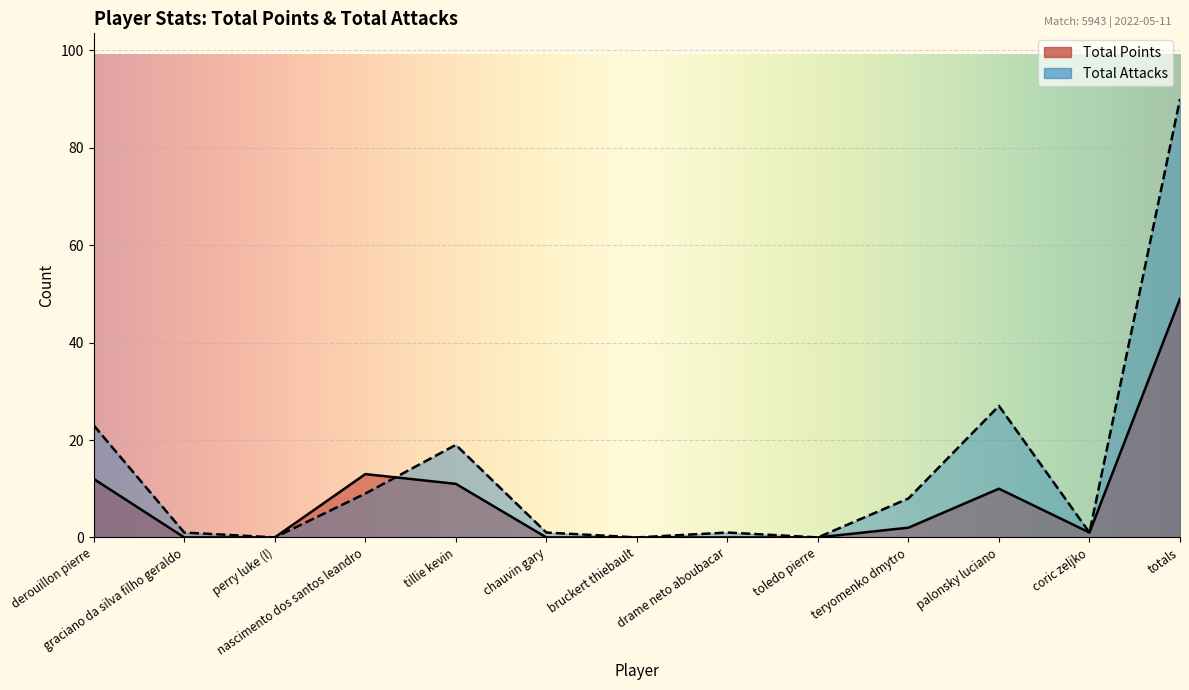

At how many categories does at least one series exceed 26?

2